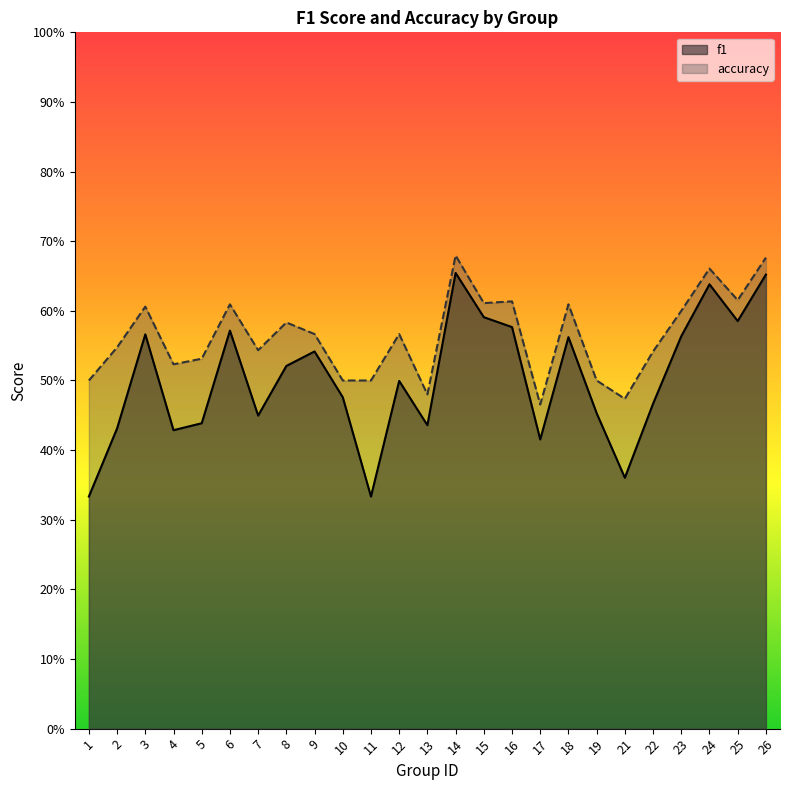

Is it true that accuracy equals 0.2 at 21?

False